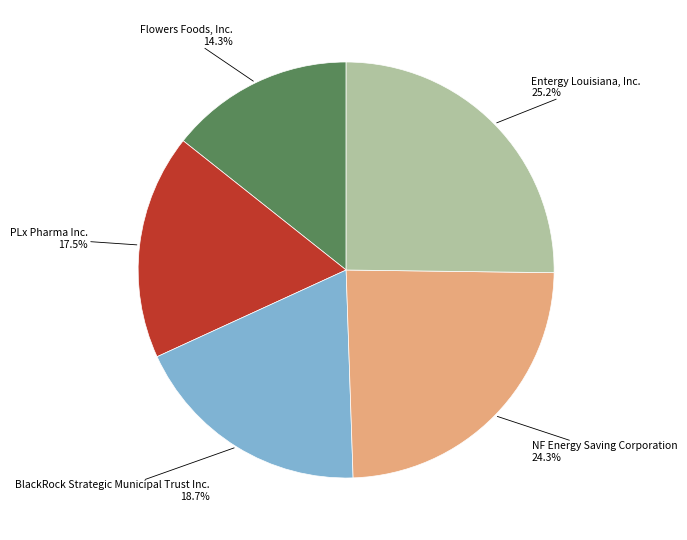

Does any single category account for the majority?

No